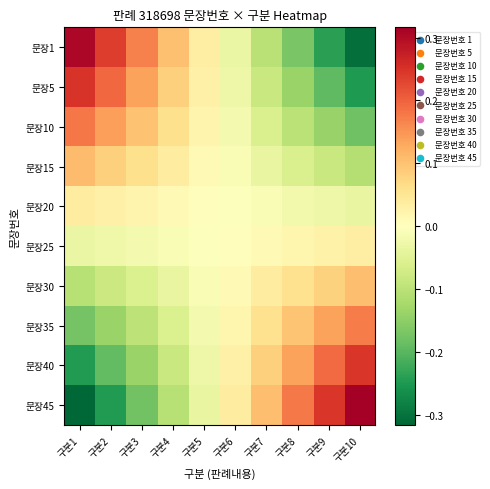

Reading left to right, list all the values displayed in this chart.

문장1: 구분1=0.3	구분2=0.2	구분3=0.2	구분4=0.1	구분5=0.0	구분6=-0.0	구분7=-0.1	구분8=-0.2	구분9=-0.2	구분10=-0.3
문장5: 구분1=0.2	구분2=0.2	구분3=0.1	구분4=0.1	구분5=0.0	구분6=-0.0	구분7=-0.1	구분8=-0.1	구분9=-0.2	구분10=-0.2
문장10: 구분1=0.2	구분2=0.1	구분3=0.1	구분4=0.1	구분5=0.0	구분6=-0.0	구분7=-0.1	구분8=-0.1	구분9=-0.1	구분10=-0.2
문장15: 구분1=0.1	구분2=0.1	구분3=0.1	구분4=0.0	구분5=0.0	구분6=-0.0	구분7=-0.0	구분8=-0.1	구분9=-0.1	구분10=-0.1
문장20: 구분1=0.0	구분2=0.0	구분3=0.0	구분4=0.0	구분5=0.0	구분6=-0.0	구분7=-0.0	구분8=-0.0	구분9=-0.0	구분10=-0.0
문장25: 구분1=-0.0	구분2=-0.0	구분3=-0.0	구분4=-0.0	구분5=-0.0	구분6=0.0	구분7=0.0	구분8=0.0	구분9=0.0	구분10=0.0
문장30: 구분1=-0.1	구분2=-0.1	구분3=-0.1	구분4=-0.0	구분5=-0.0	구분6=0.0	구분7=0.0	구분8=0.1	구분9=0.1	구분10=0.1
문장35: 구분1=-0.2	구분2=-0.1	구분3=-0.1	구분4=-0.1	구분5=-0.0	구분6=0.0	구분7=0.1	구분8=0.1	구분9=0.1	구분10=0.2
문장40: 구분1=-0.2	구분2=-0.2	구분3=-0.1	구분4=-0.1	구분5=-0.0	구분6=0.0	구분7=0.1	구분8=0.1	구분9=0.2	구분10=0.2
문장45: 구분1=-0.3	구분2=-0.2	구분3=-0.2	구분4=-0.1	구분5=-0.0	구분6=0.0	구분7=0.1	구분8=0.2	구분9=0.2	구분10=0.3